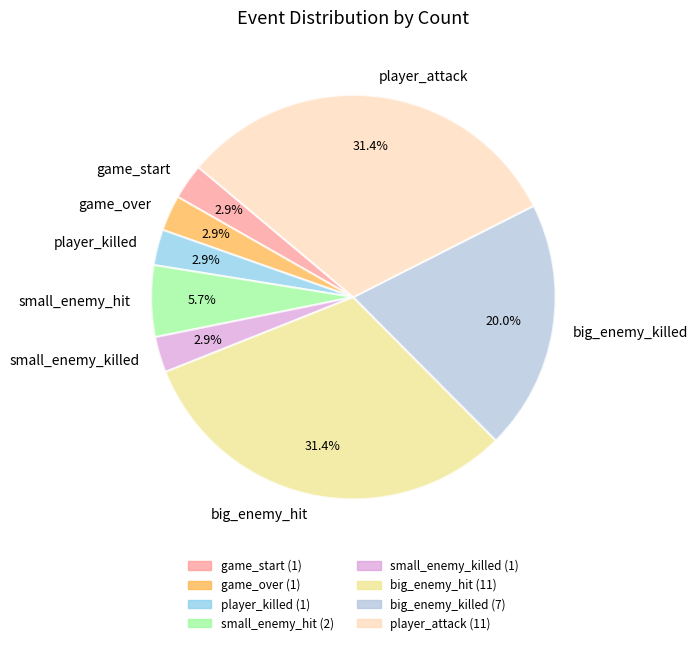

What is the total percentage of big_enemy_hit and small_enemy_hit?

37.1%